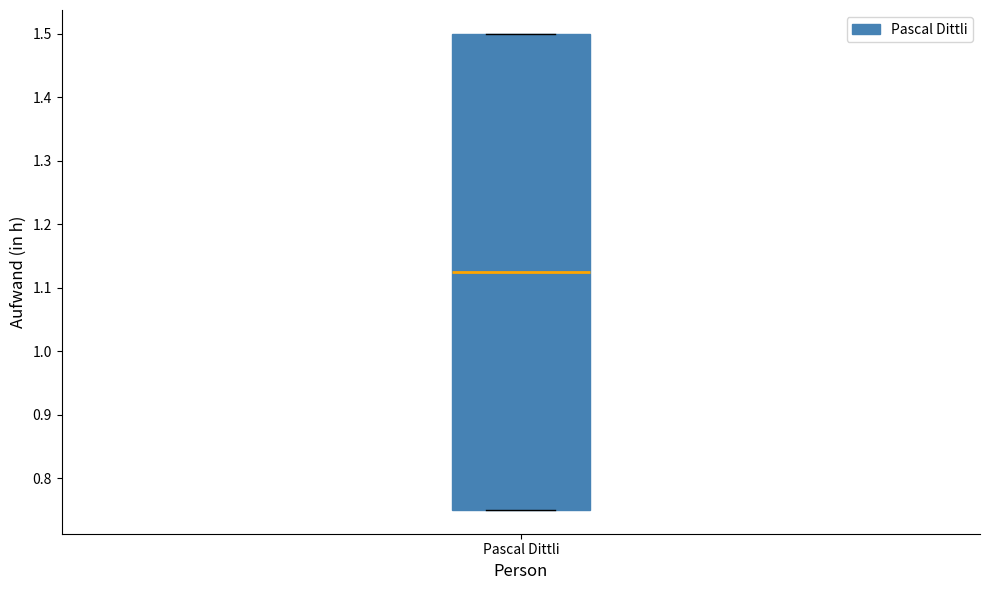

Read this box plot against the y-axis: the position of the median line, the range covered by the box, and the ends of both whiskers. The values are not printed on the chart, so give them approximately, as read against the axis.

median 1.13, box 0.75 to 1.50, whiskers 0.75 to 1.50